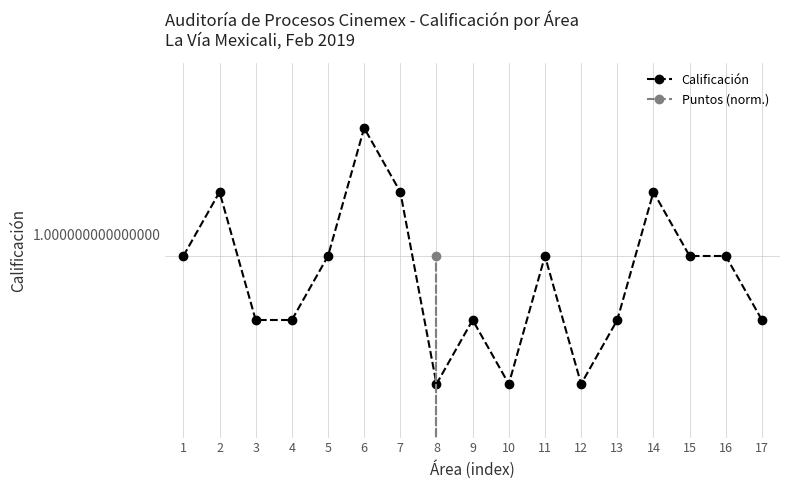

Which category has the lowest value across all series?

11